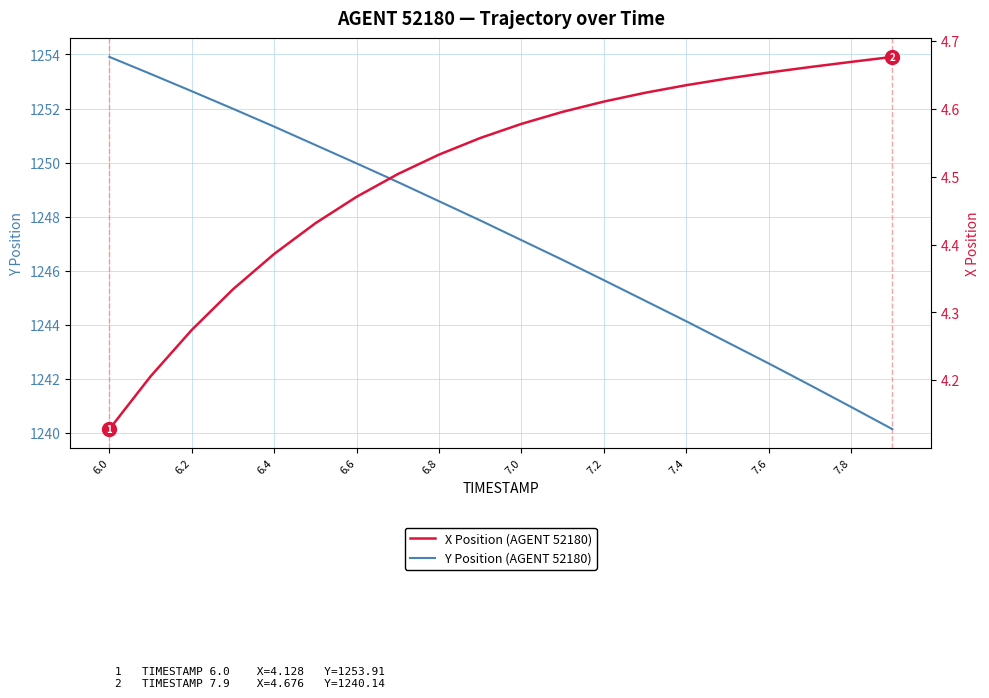

What is the difference between the maximum and minimum values in the Y Position (AGENT 52180) series?

13.8